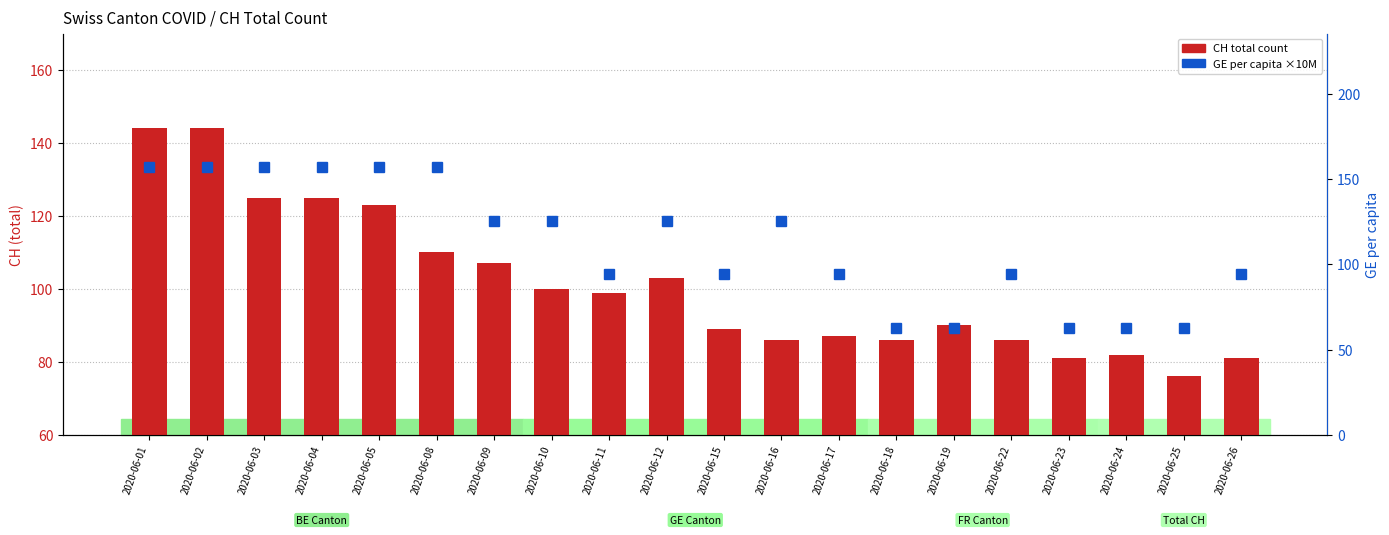

Reading left to right, transcribe all the data shown in this chart.

CH total count: 144.0	144.0	125.0	125.0	123.0	110.0	107.0	100.0	99.0	103.0	89.0	86.0	87.0	86.0	90.0	86.0	81.0	82.0	76.0	81.0
GE per capita (scaled): 156.9	156.9	156.9	156.9	156.9	156.9	125.5	125.5	94.1	125.5	94.1	125.5	94.1	62.8	62.8	94.1	62.8	62.8	62.8	94.1